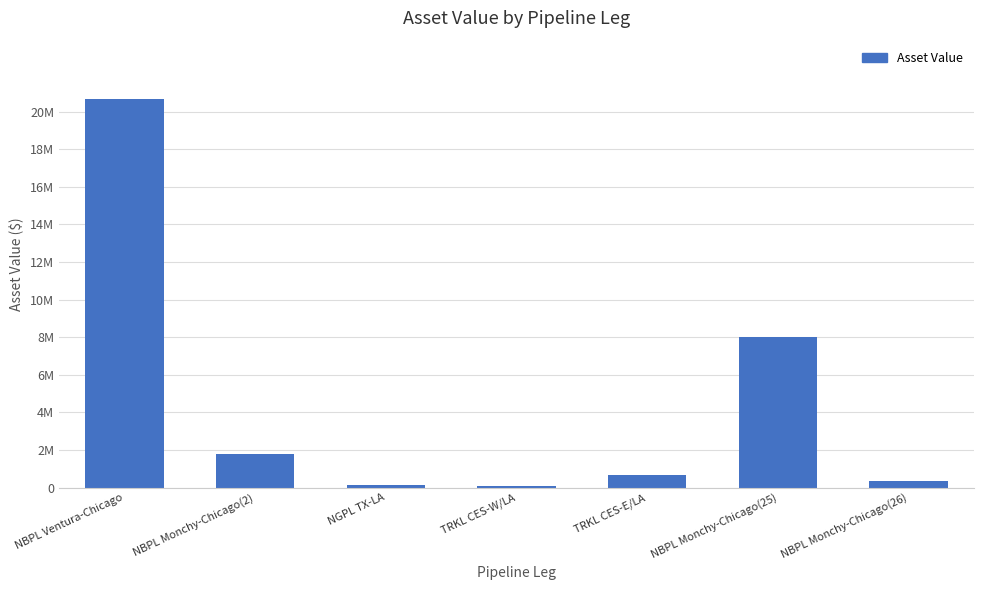

What value does the data have at TRKL CES-W/LA?

111340.3